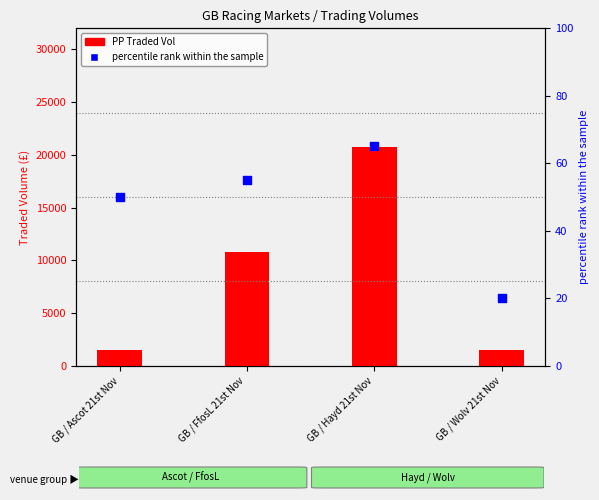

Is the value of percentile rank within the sample at GB / Wolv 21st Nov greater than the value of PP Traded Vol at GB / Hayd 21st Nov?

No